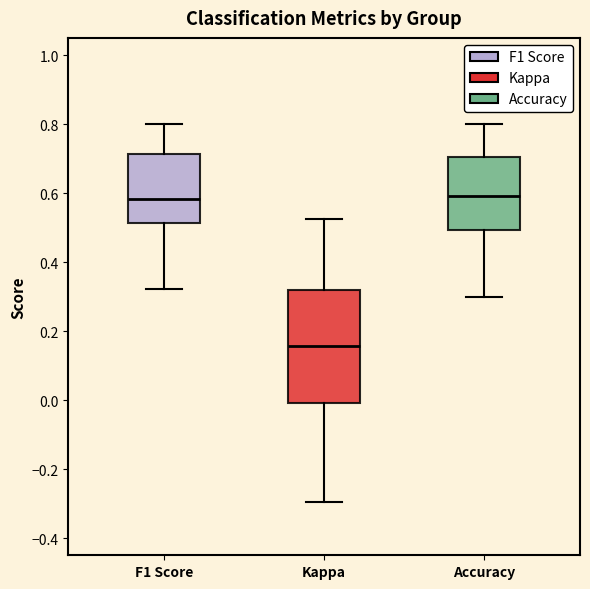

Where does the median line of the box for Kappa sit on the y-axis? The values are not printed on the chart, so give them approximately, as read against the axis.

0.16